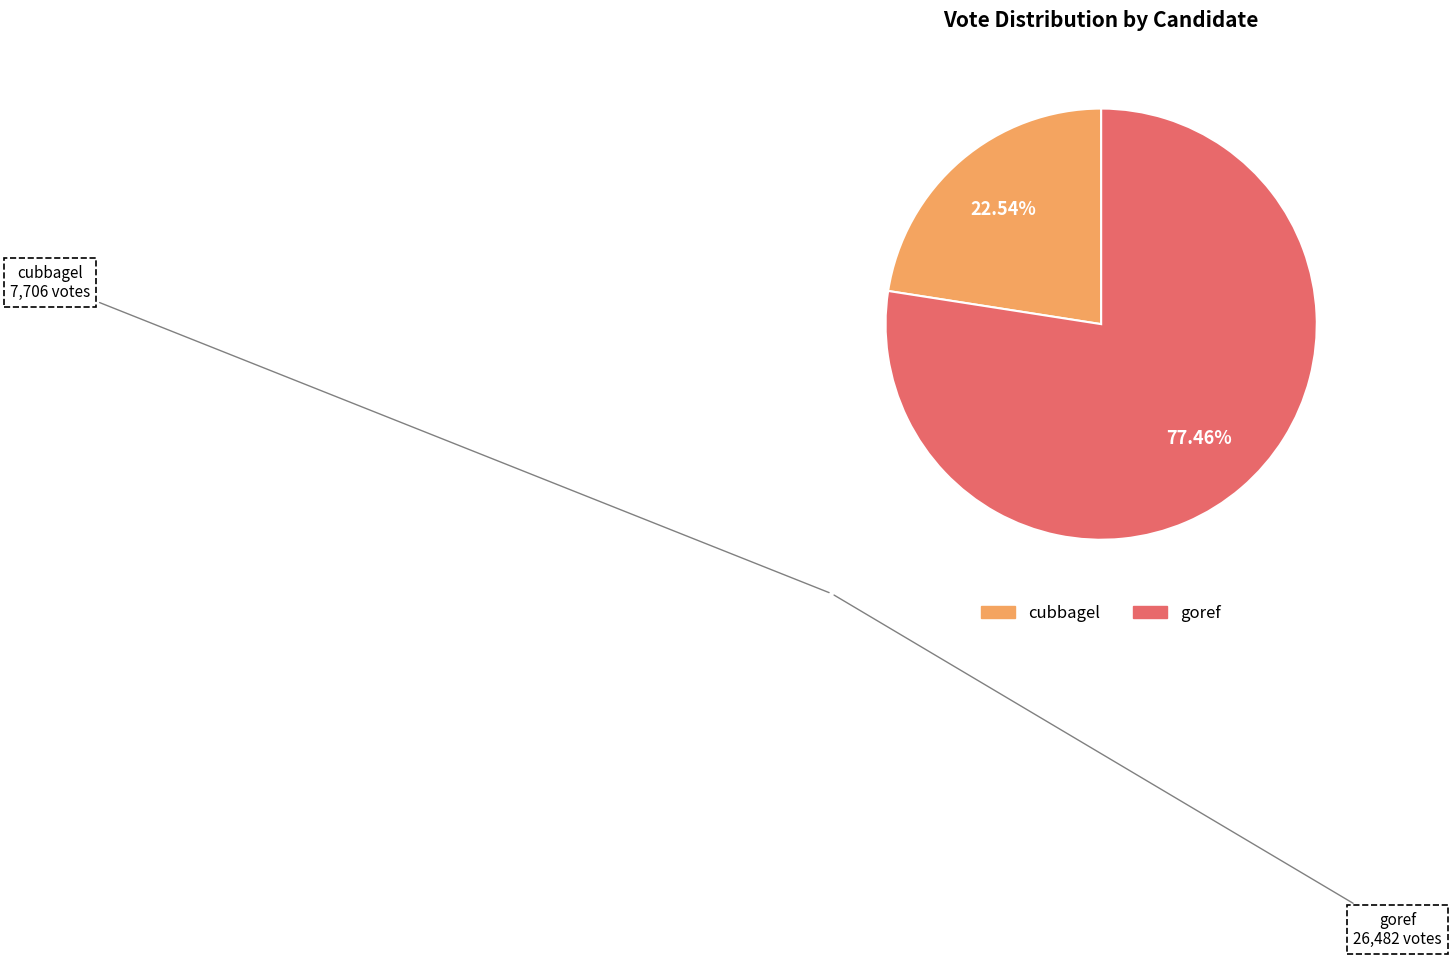

To the nearest percent, what percentage of the pie is cubbagel?

23%